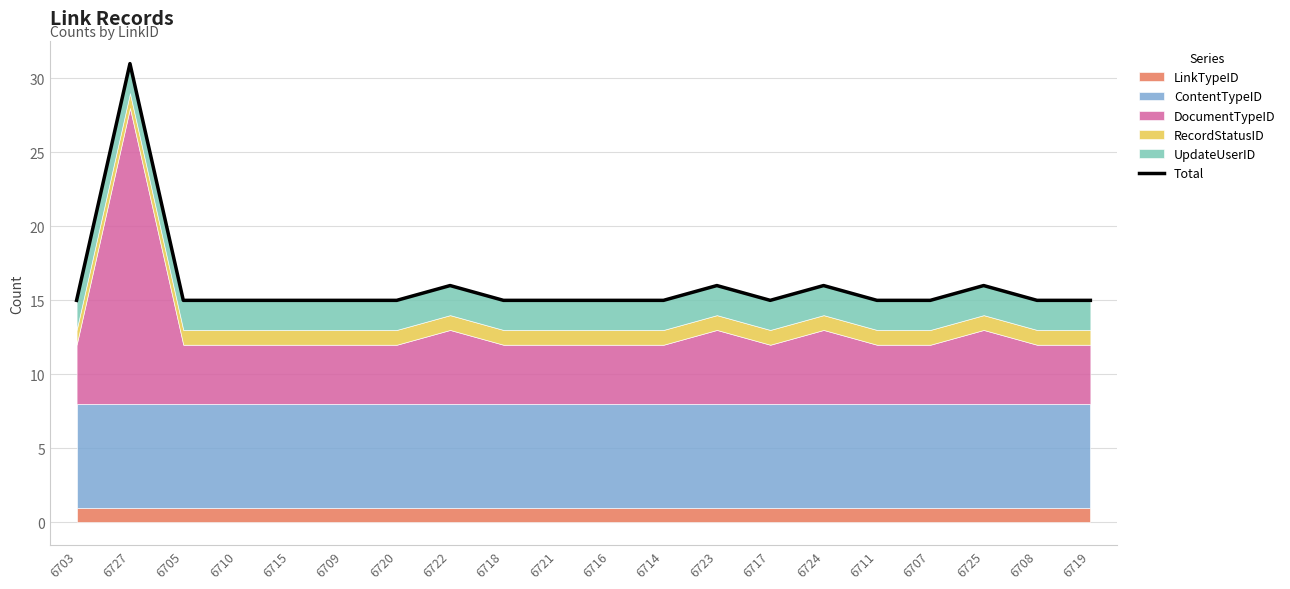

Reading left to right, list all the values displayed in this chart.

15	31	15	15	15	15	15	16	15	15	15	15	16	15	16	15	15	16	15	15